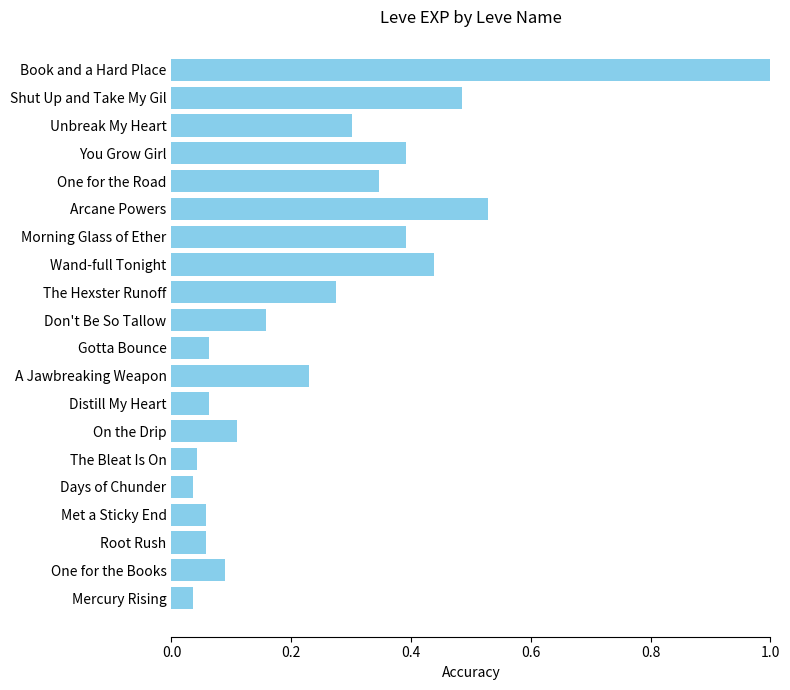

What is the difference between the maximum and minimum values?

1.0